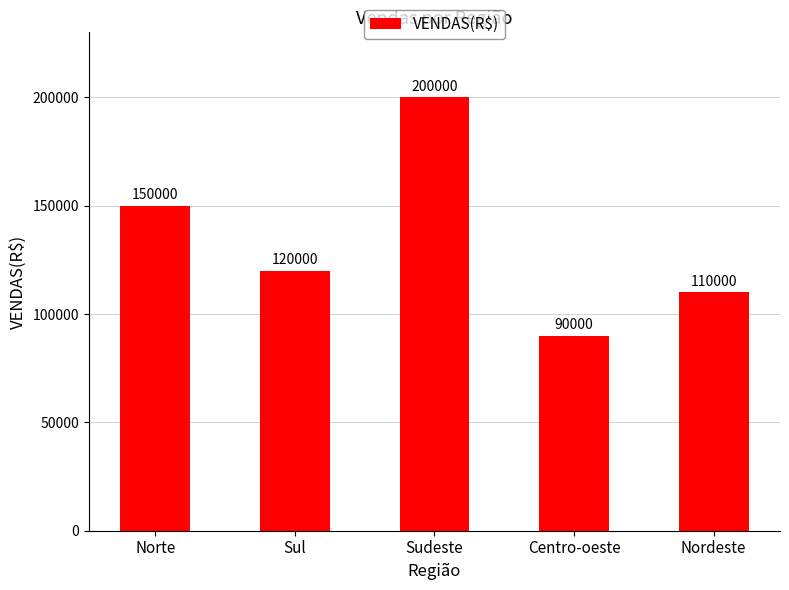

What is the label of the 1st bar from the left?

Norte